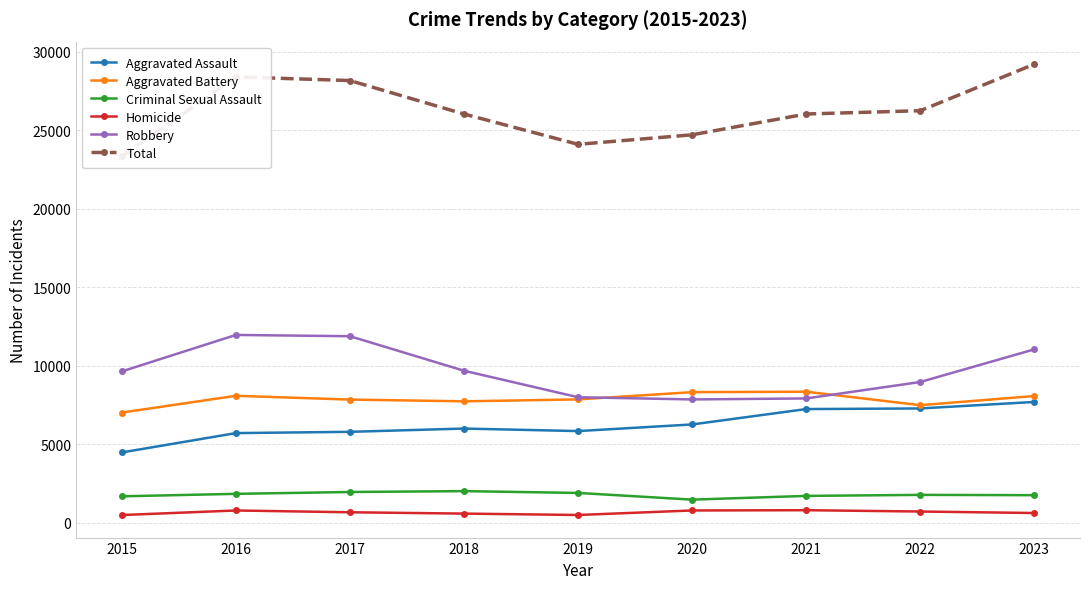

The value of Aggravated Battery at 2020 is 12159. True or false?

False